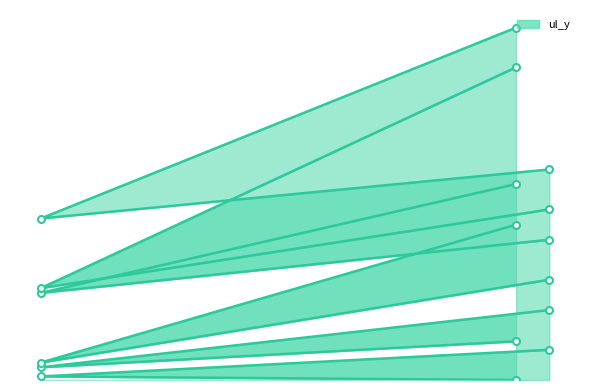

Count the lr_y values in the range 2477 to 8437.

3